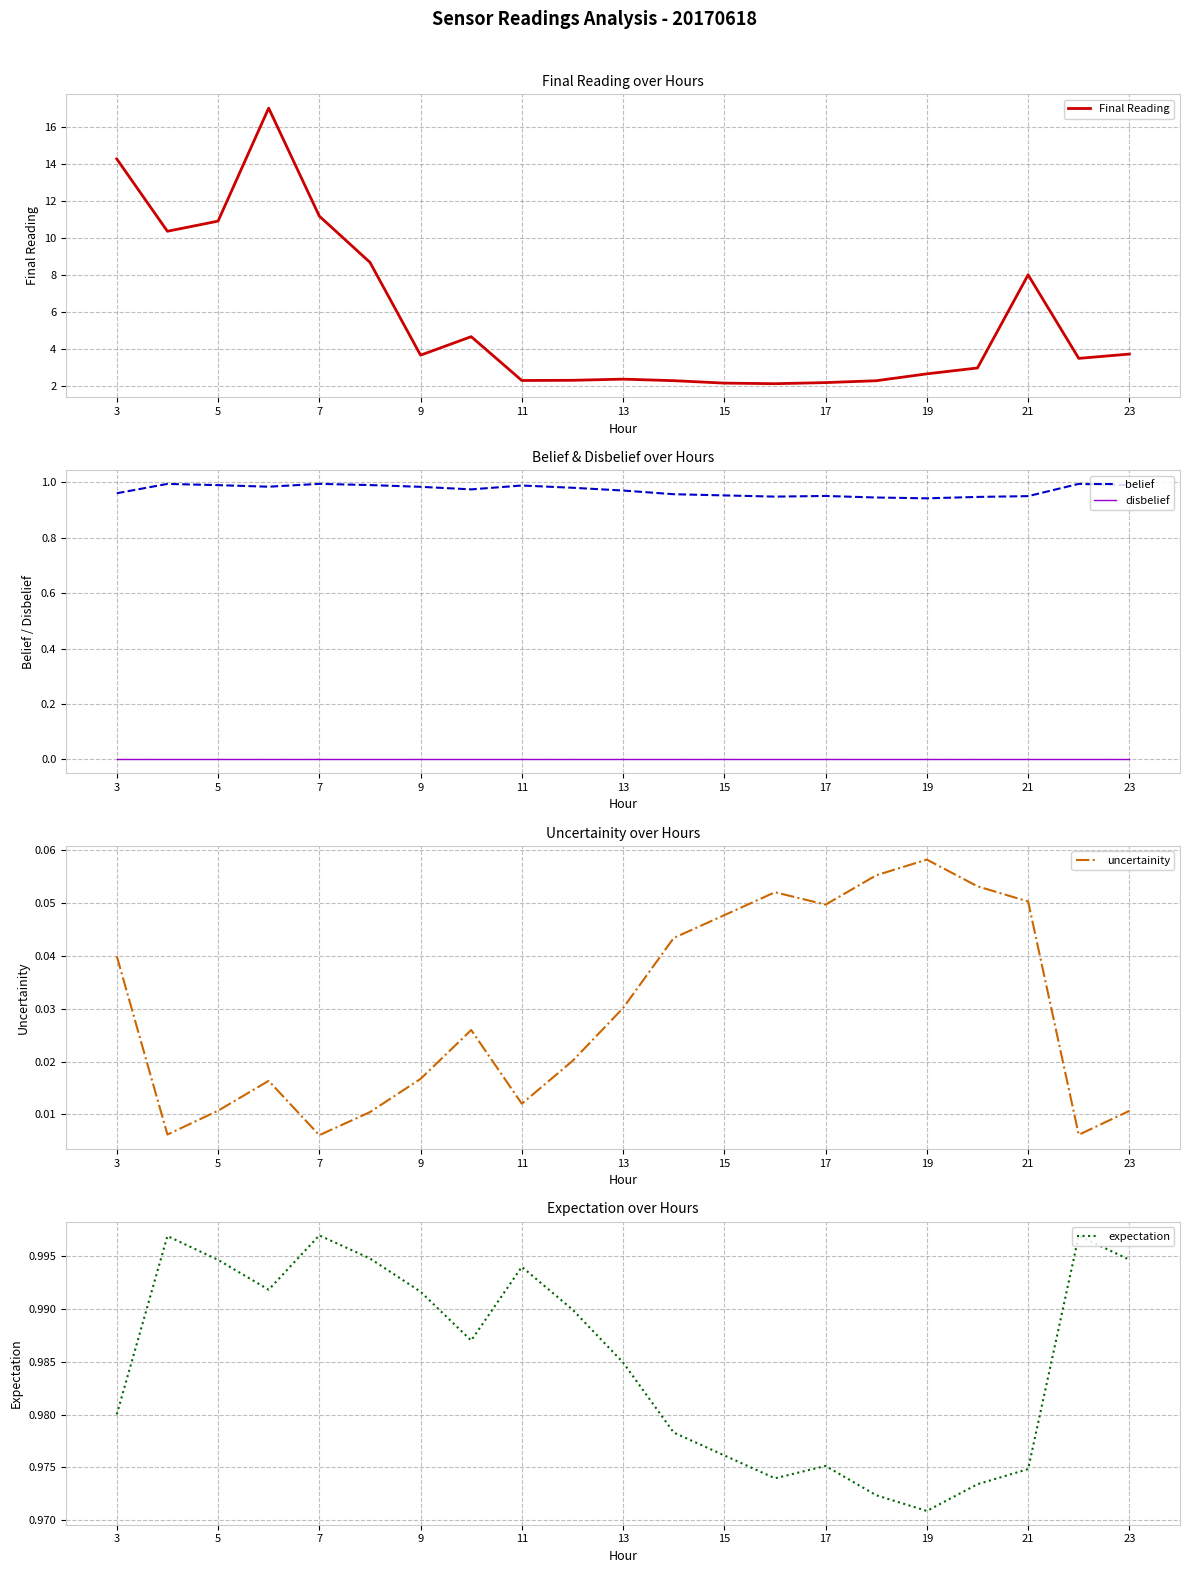

Rank the series by their maximum value, from lowest to highest.

disbelief, uncertainity, belief, expectation, Final Reading